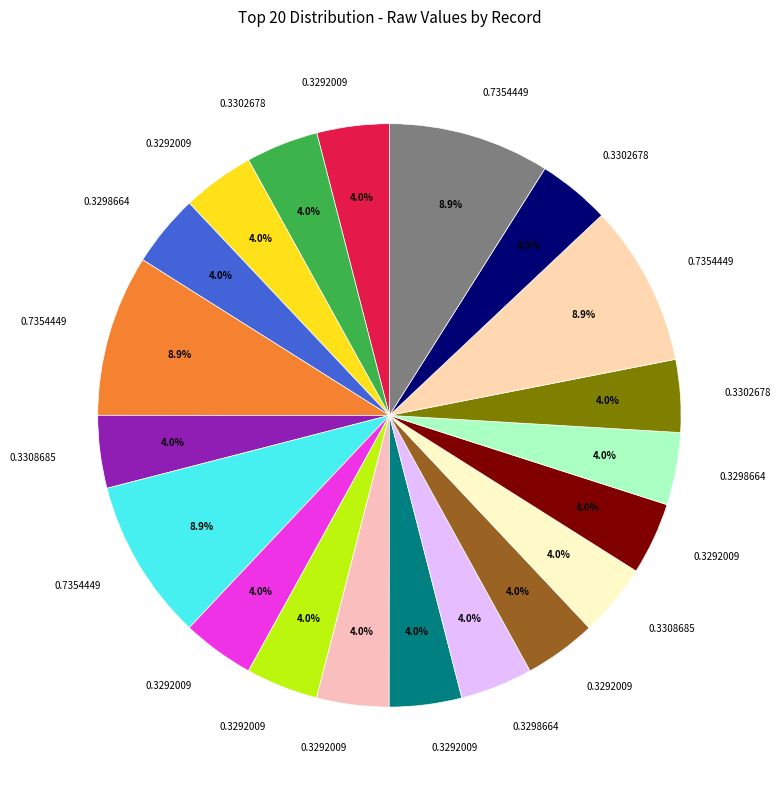

Count the number of slices in the pie.

20